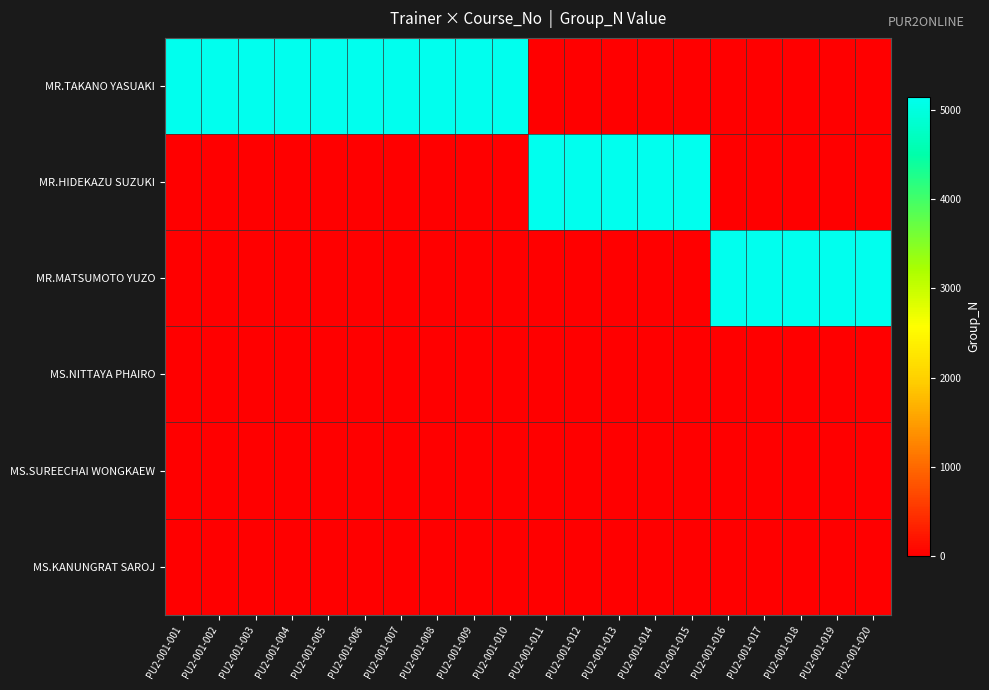

At which category is the sum across all series the highest?

PU2-001-001